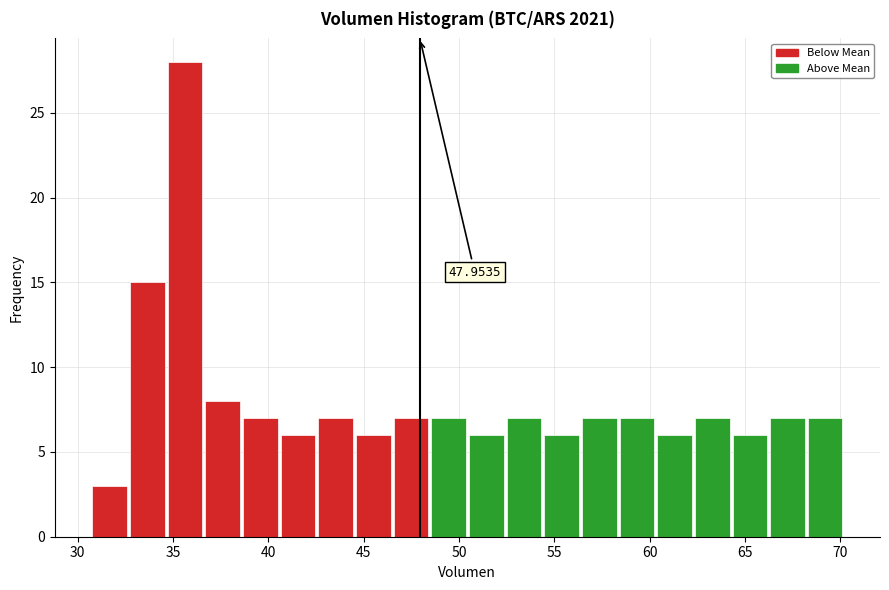

Around what value on the x-axis is the tallest bar? Give the approximate position of its centre, as read against the axis.

35.5